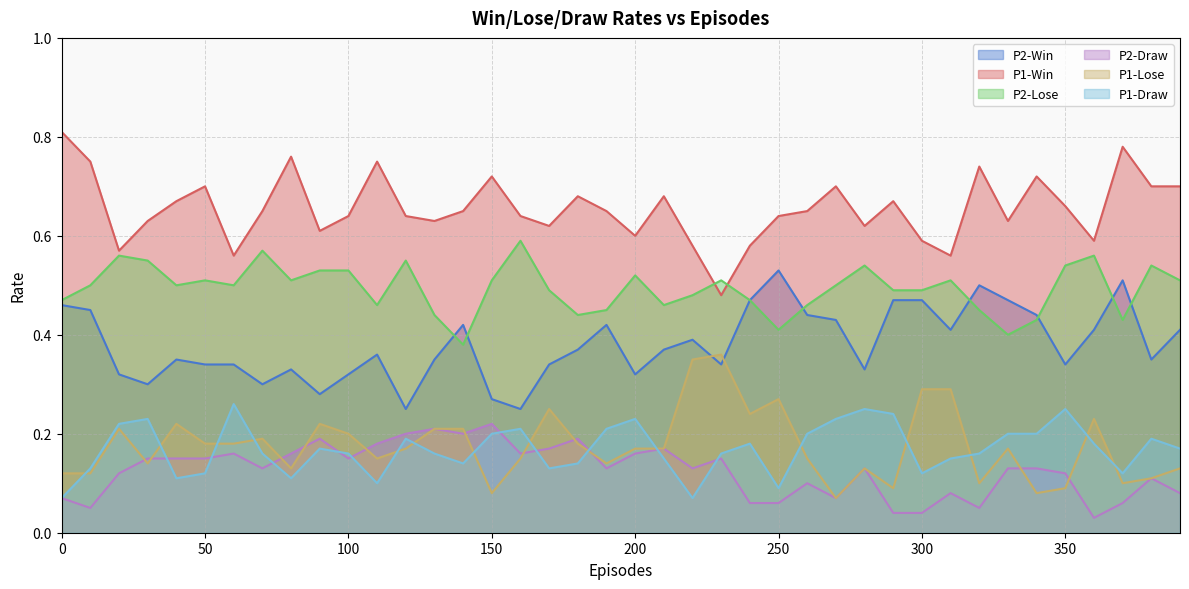

At 360, list the series in order from smallest to largest.

P2-Draw, P1-Draw, P1-Lose, P2-Win, P2-Lose, P1-Win